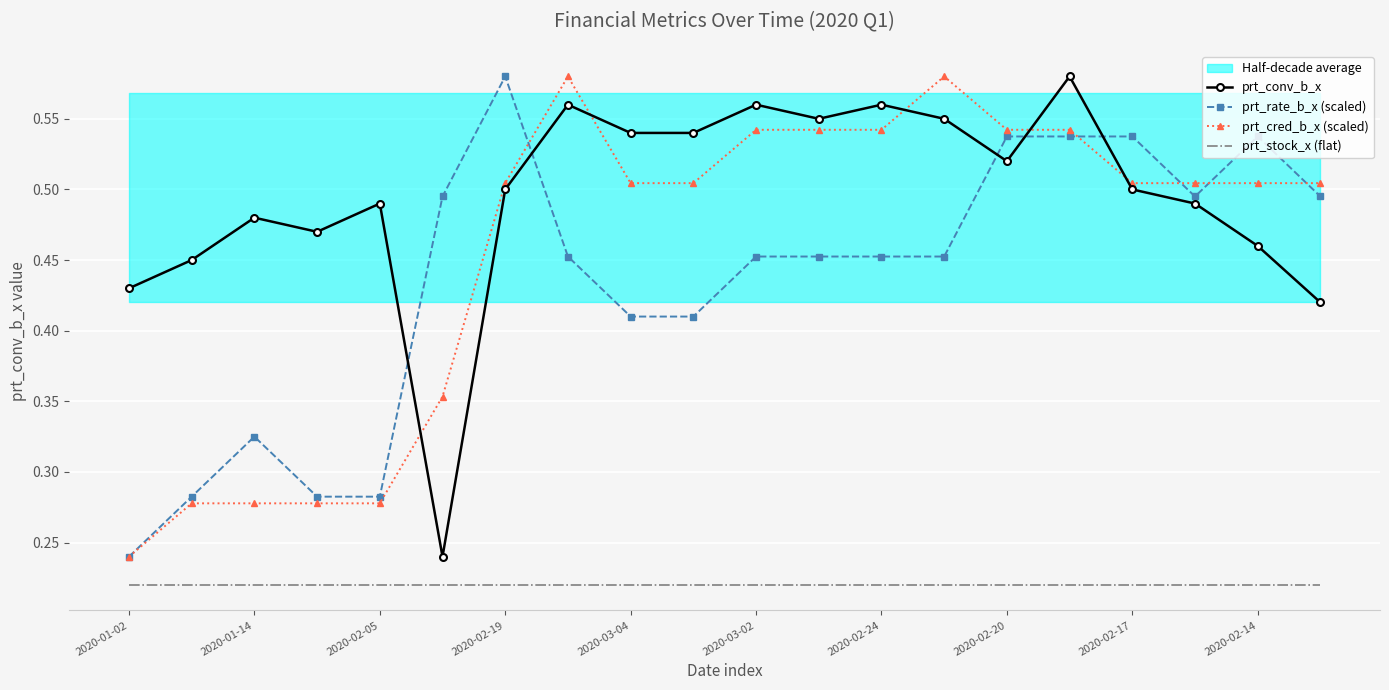

True or false: prt_cred_b_x (scaled) has a value of 0.8 at 2020-02-20.

False